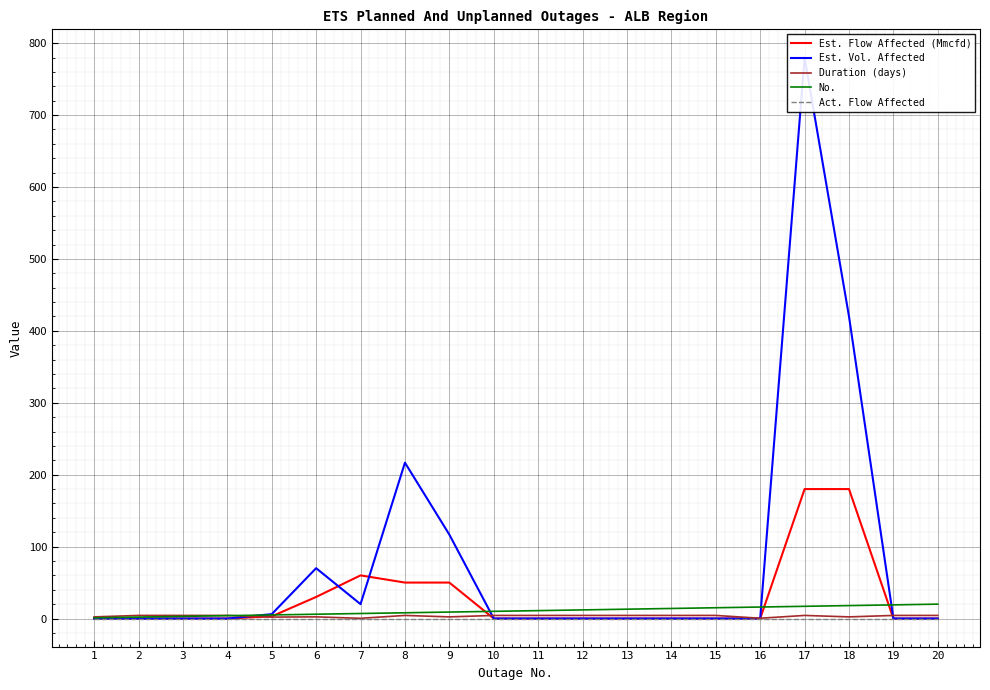

Which has a higher value, 13 or 3?

13